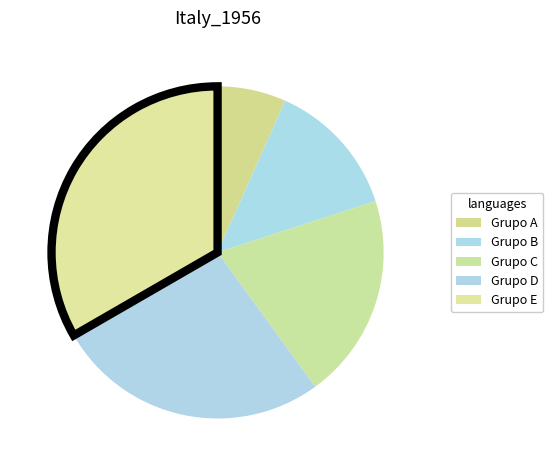

What is the change in value from Grupo B to Grupo C?

+1